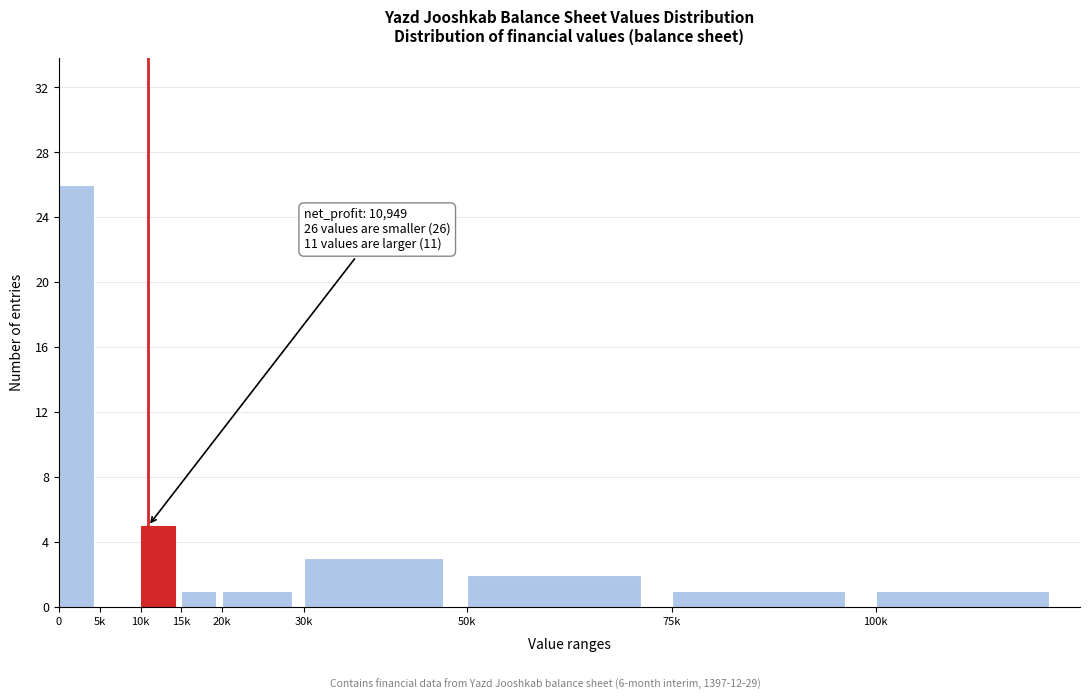

Reading right to left, list all the values displayed in this chart.

100k=1	75k=1	50k=2	30k=3	20k=1	15k=1	10k=5	5k=0	0=26